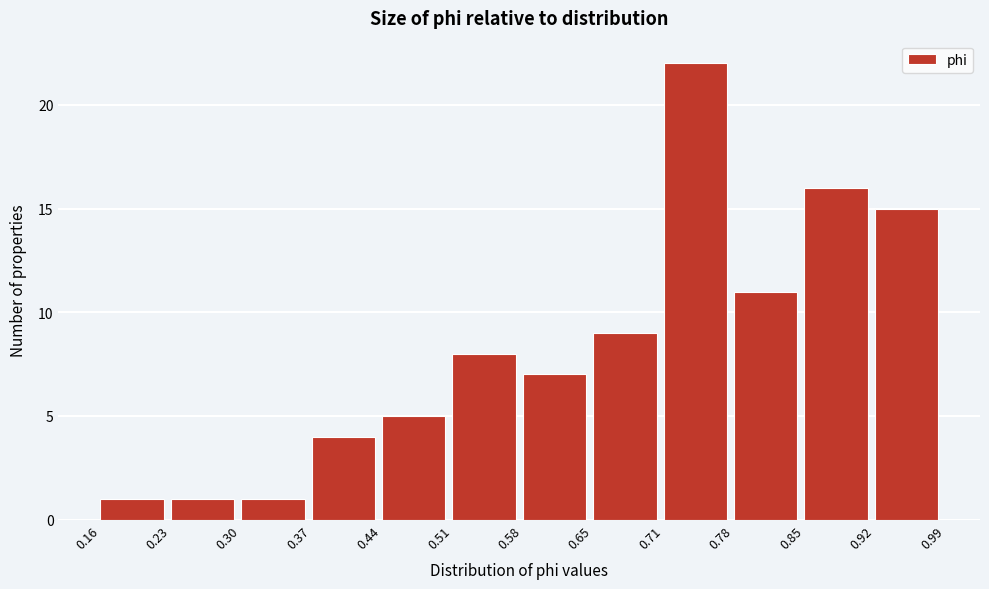

Reading left to right, list every bar in this chart as the range it spans on the x-axis followed by its height. The values are not printed on the chart, so give them approximately, as read against the axis.

0.16 to 0.23: 1
0.23 to 0.30: 1
0.30 to 0.37: 1
0.37 to 0.44: 4
0.44 to 0.51: 5
0.51 to 0.58: 8
0.58 to 0.65: 7
0.65 to 0.71: 9
0.71 to 0.78: 22
0.78 to 0.85: 11
0.85 to 0.92: 16
0.92 to 0.99: 15